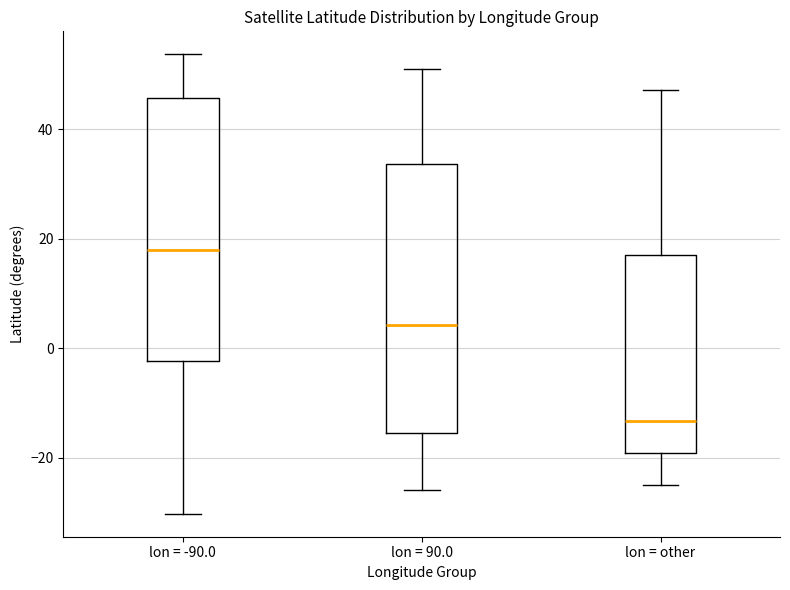

Where does the median line of the box for lon = -90.0 sit on the y-axis? The values are not printed on the chart, so give them approximately, as read against the axis.

18